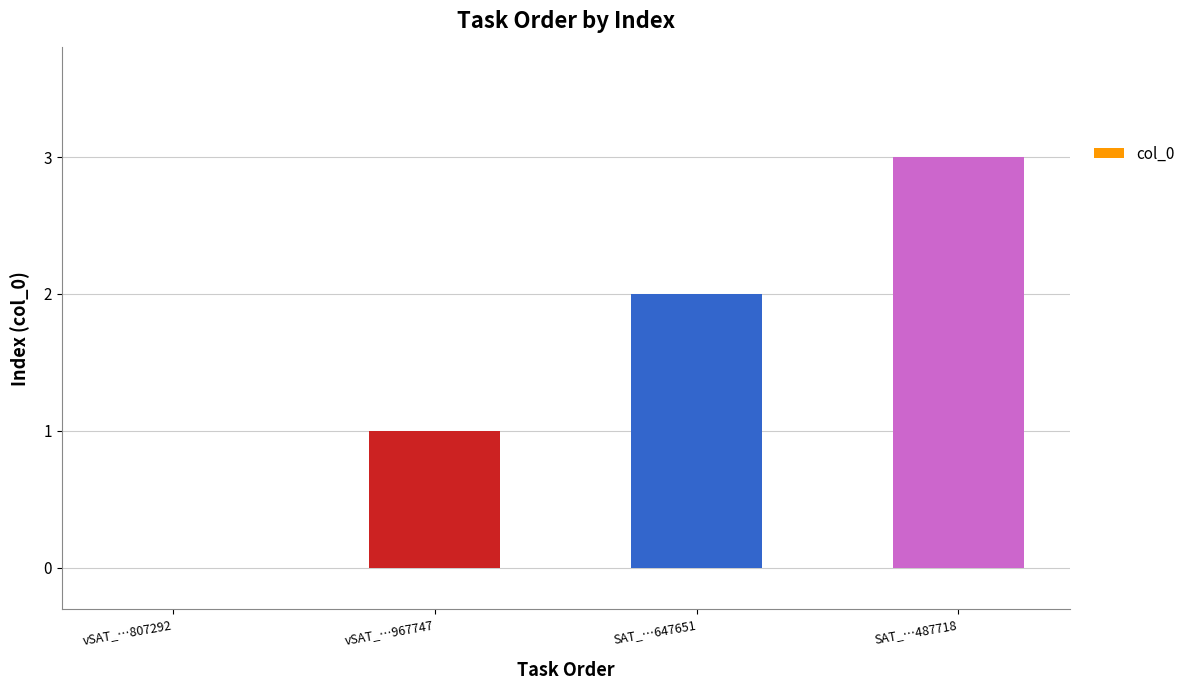

What is the sum of all values?

6